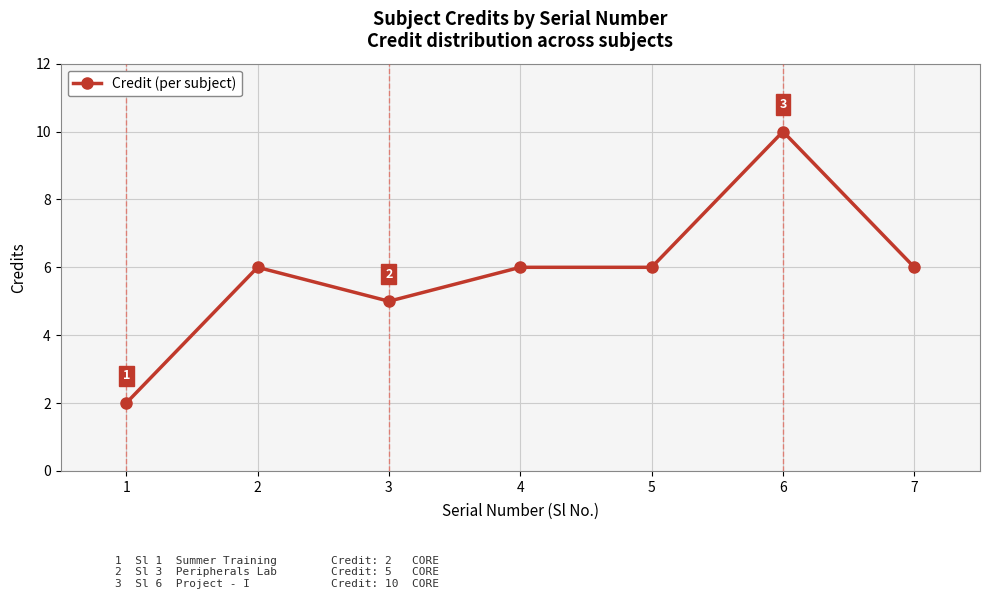

Reading left to right, transcribe all the data shown in this chart.

2	6	5	6	6	10	6